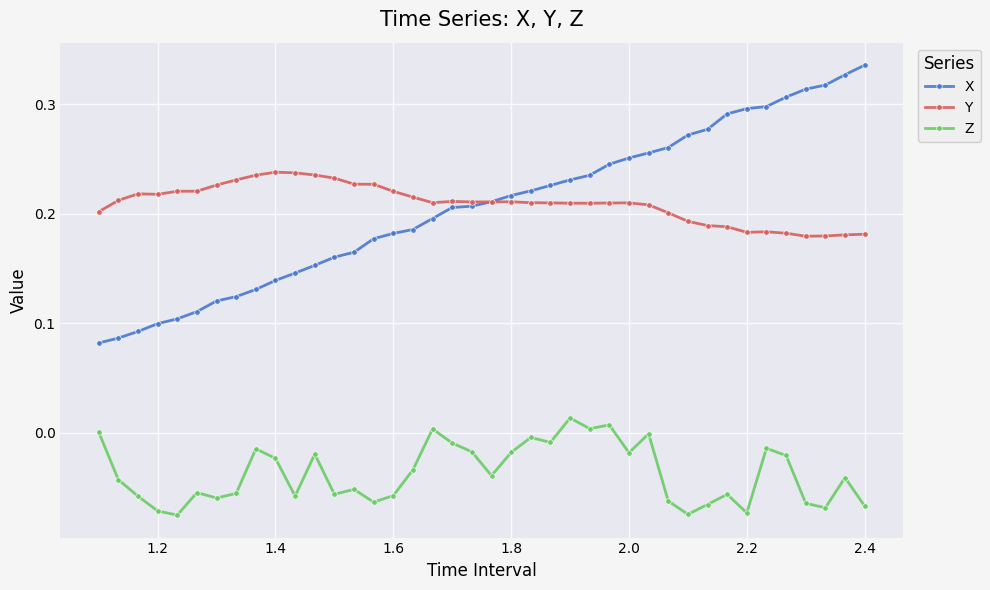

Which series has the widest spread of values?

X